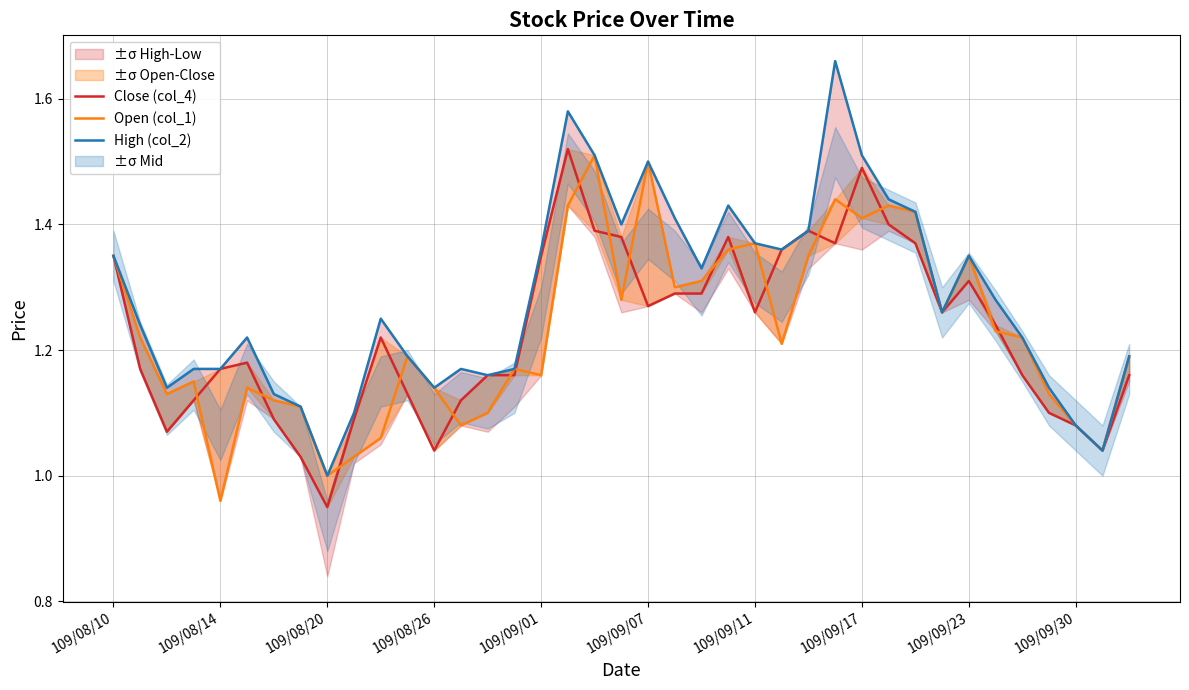

True or false: High (col_2) and Open (col_1) intersect in this chart.

False